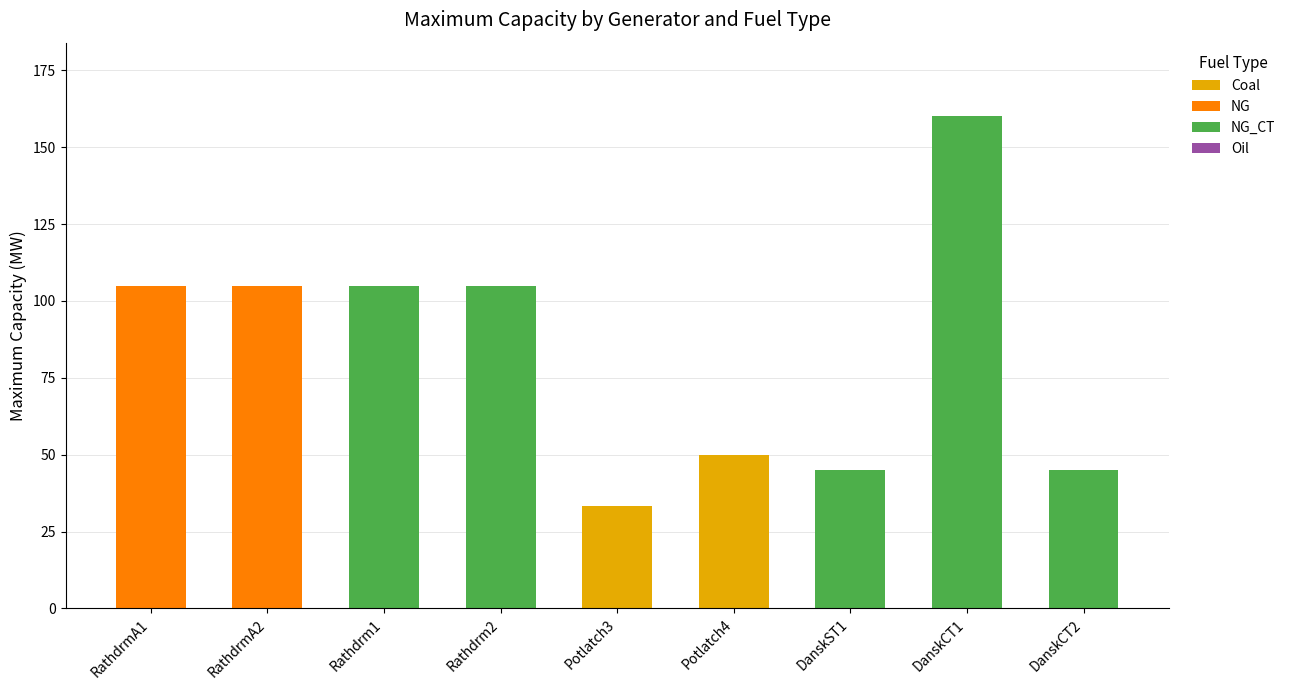

The value of Coal at Potlatch4 is 50.0. True or false?

True